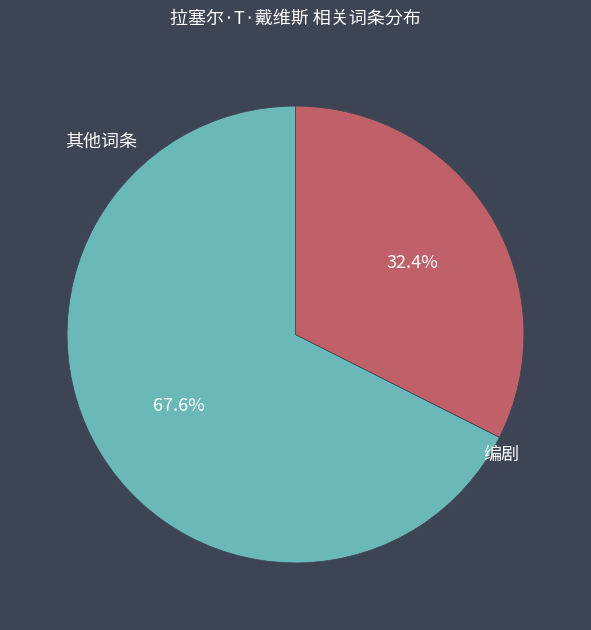

Which slice is the largest?

其他词条